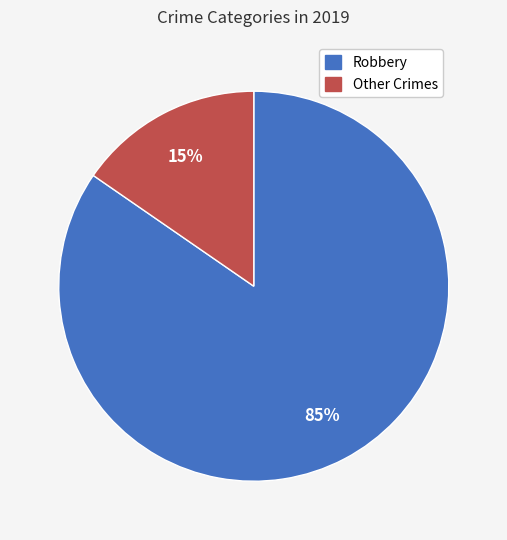

Is there a majority slice in this chart?

Yes